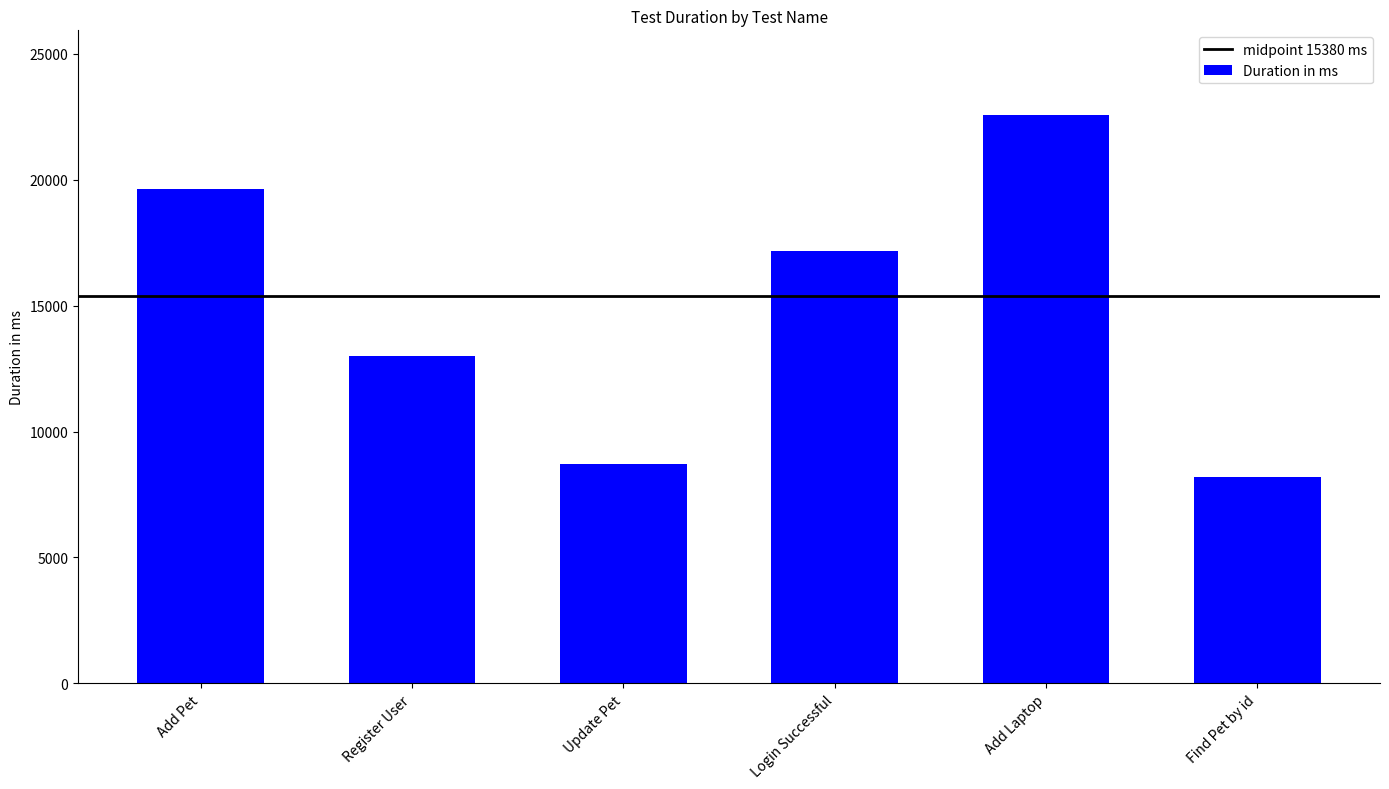

At which category does the chart reach its minimum across all series?

Find Pet by id